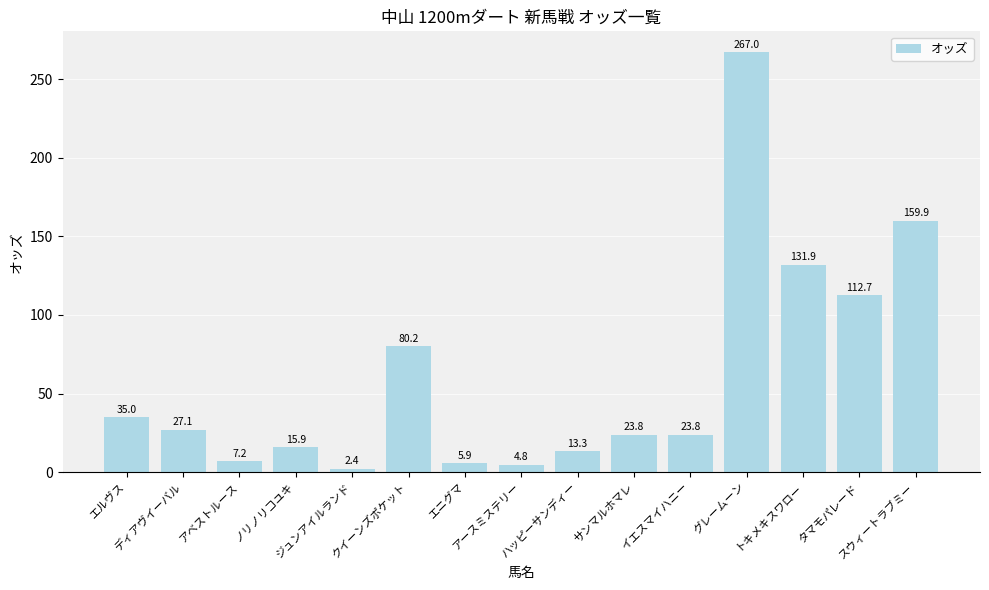

Reading right to left, transcribe all the data shown in this chart.

スウィートラブミー=159.9	タマモパレード=112.7	トキメキスワロー=131.9	グレームーン=267.0	イエスマイハニー=23.8	サンマルホマレ=23.8	ハッピーサンディー=13.3	アースミステリー=4.8	エニグマ=5.9	クイーンズポケット=80.2	ジュンアイルランド=2.4	ノリノリコユキ=15.9	アベストルース=7.2	ディアヴイーバル=27.1	エルヴス=35.0